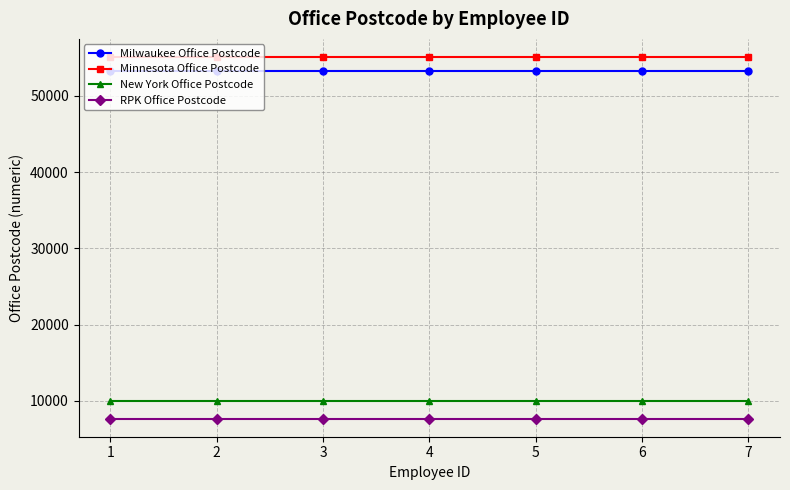

True or false: Milwaukee Office Postcode and RPK Office Postcode cross at least once.

False